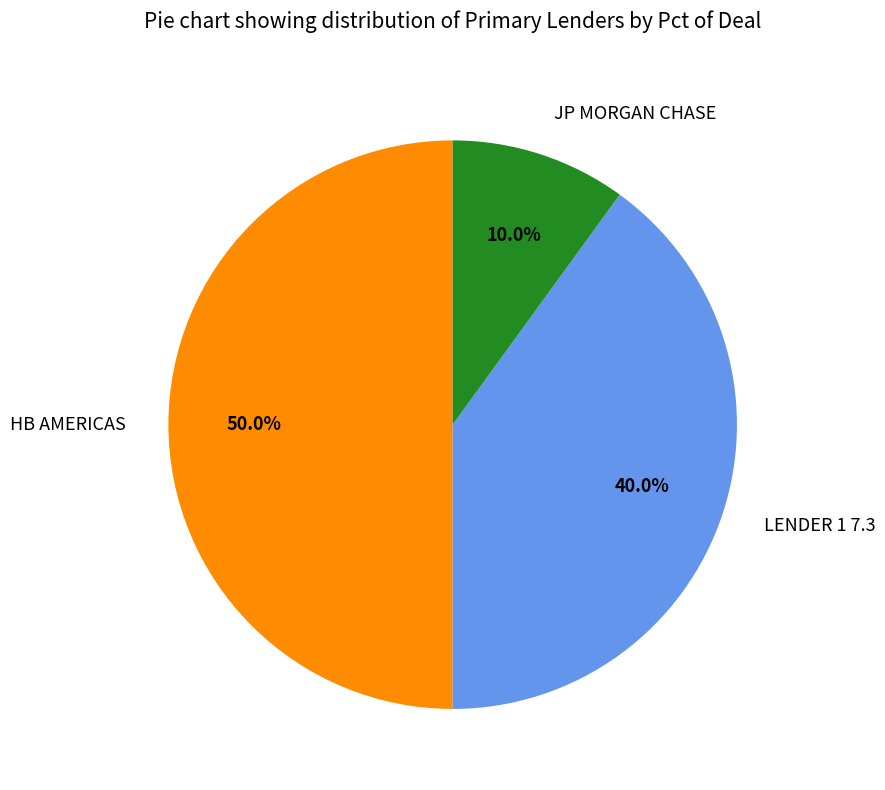

The JP MORGAN CHASE slice represents 17% of the pie. True or false?

False